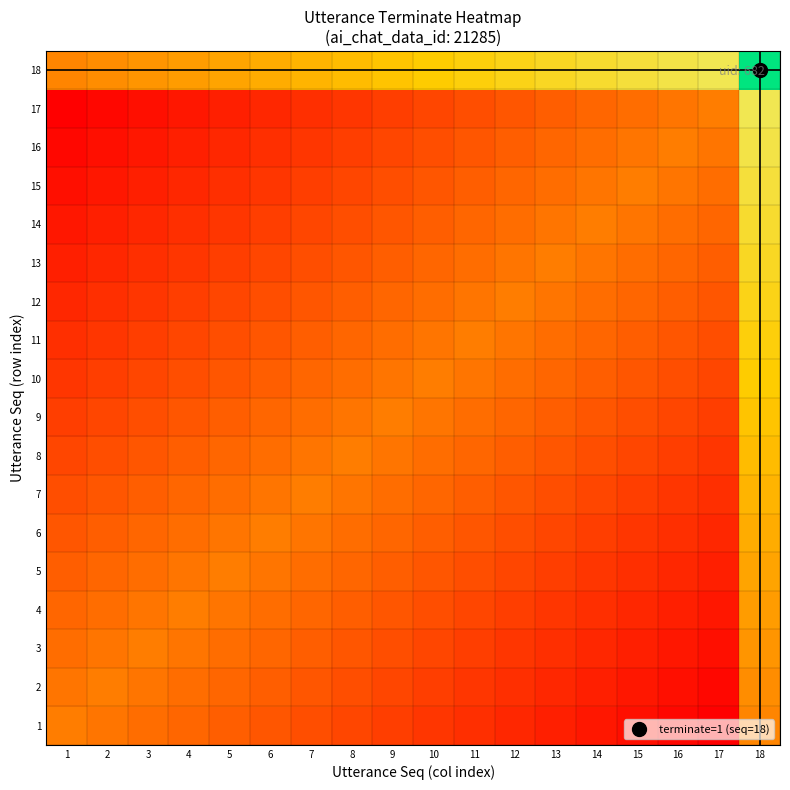

What is the total value across all series at 7?

4.2